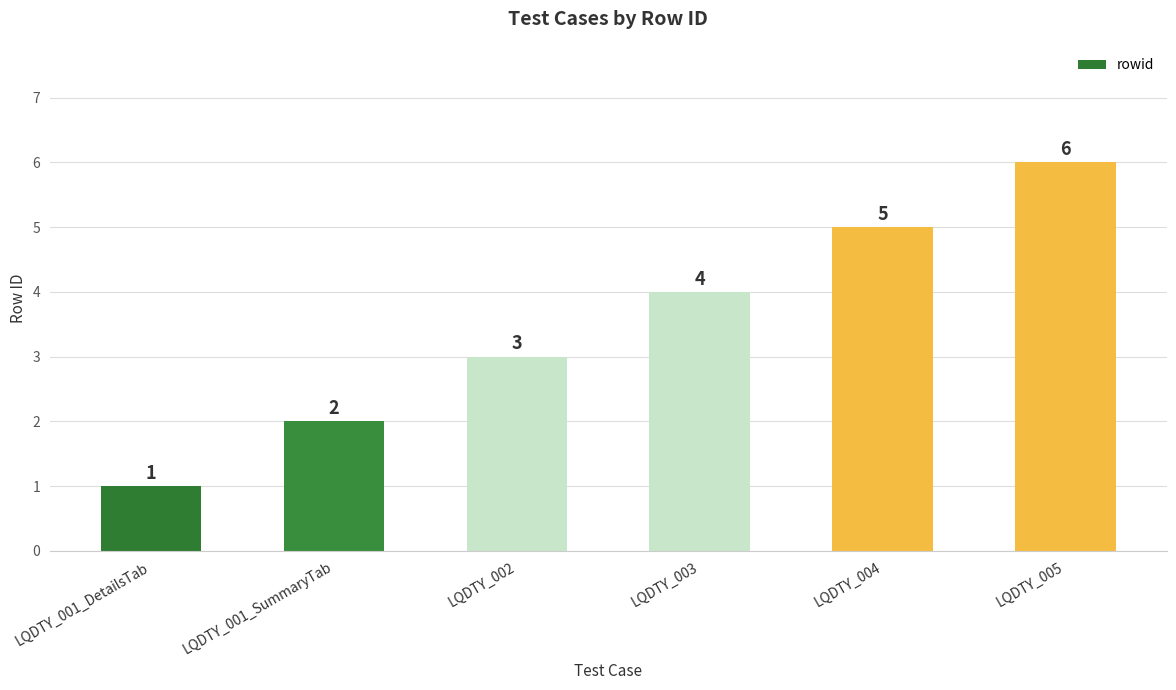

How many categories are shown in the chart?

6